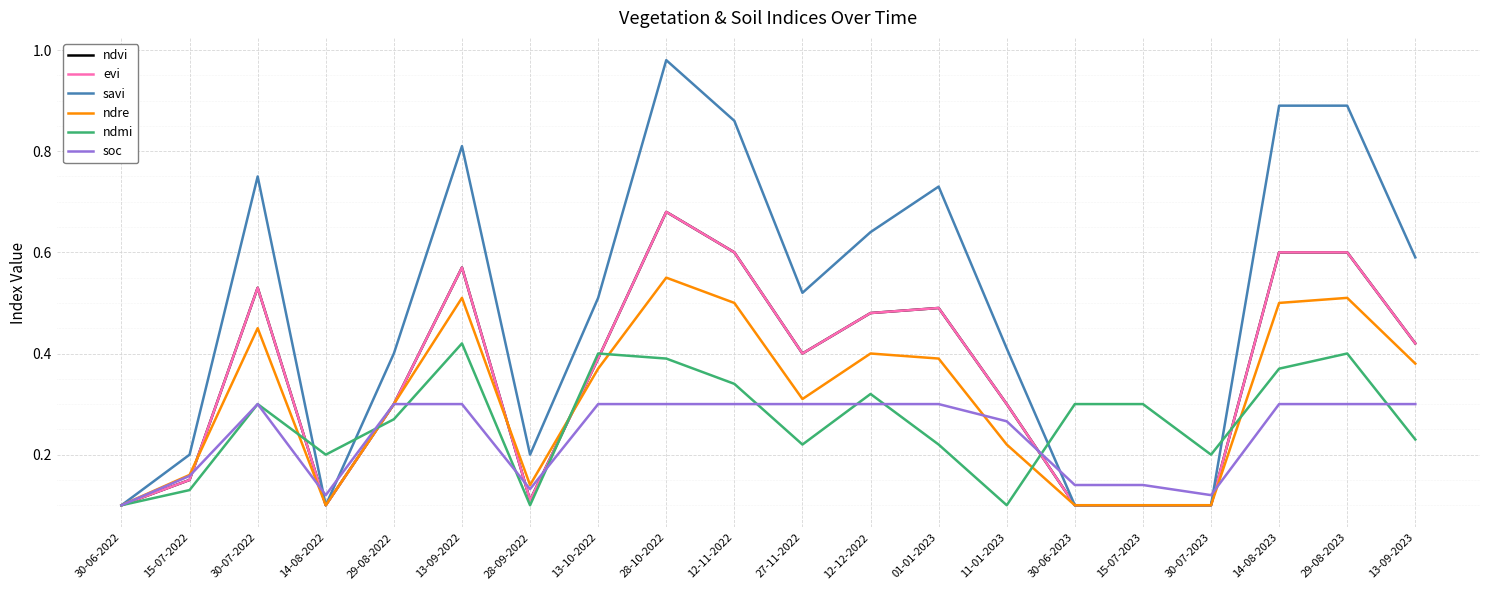

At which label does evi reach its peak?

28-10-2022